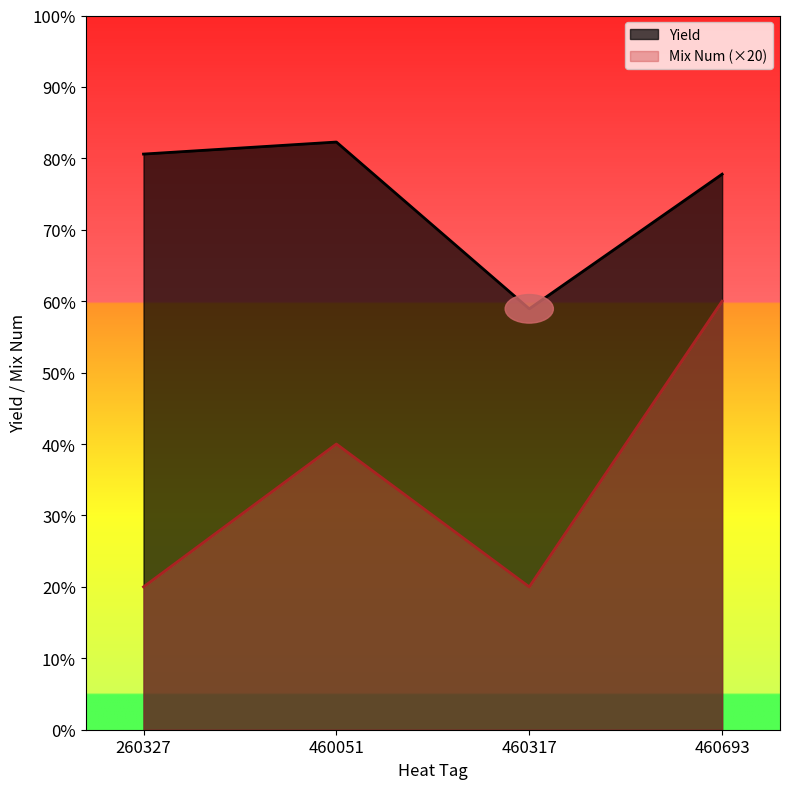

Does the chart have visible grid lines?

No